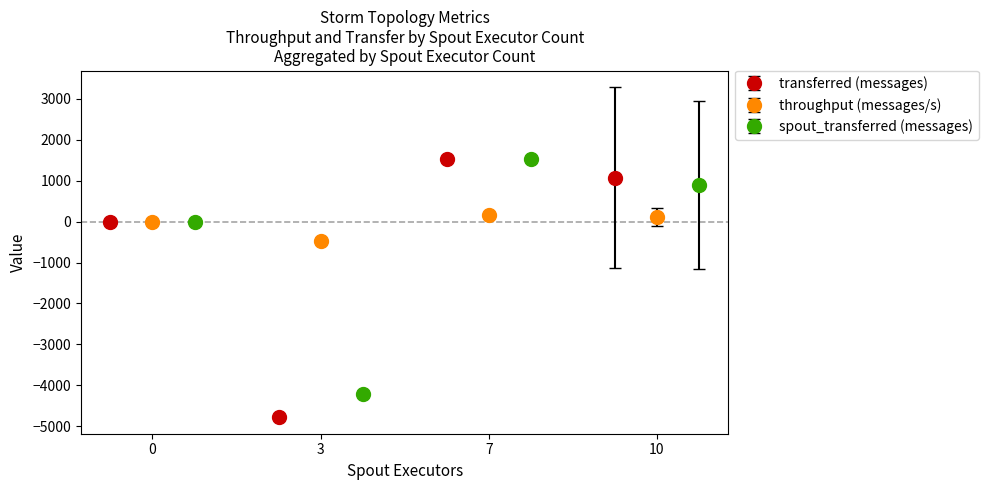

In transferred (messages), how many points are lower than both neighbors (excluding endpoints)?

1